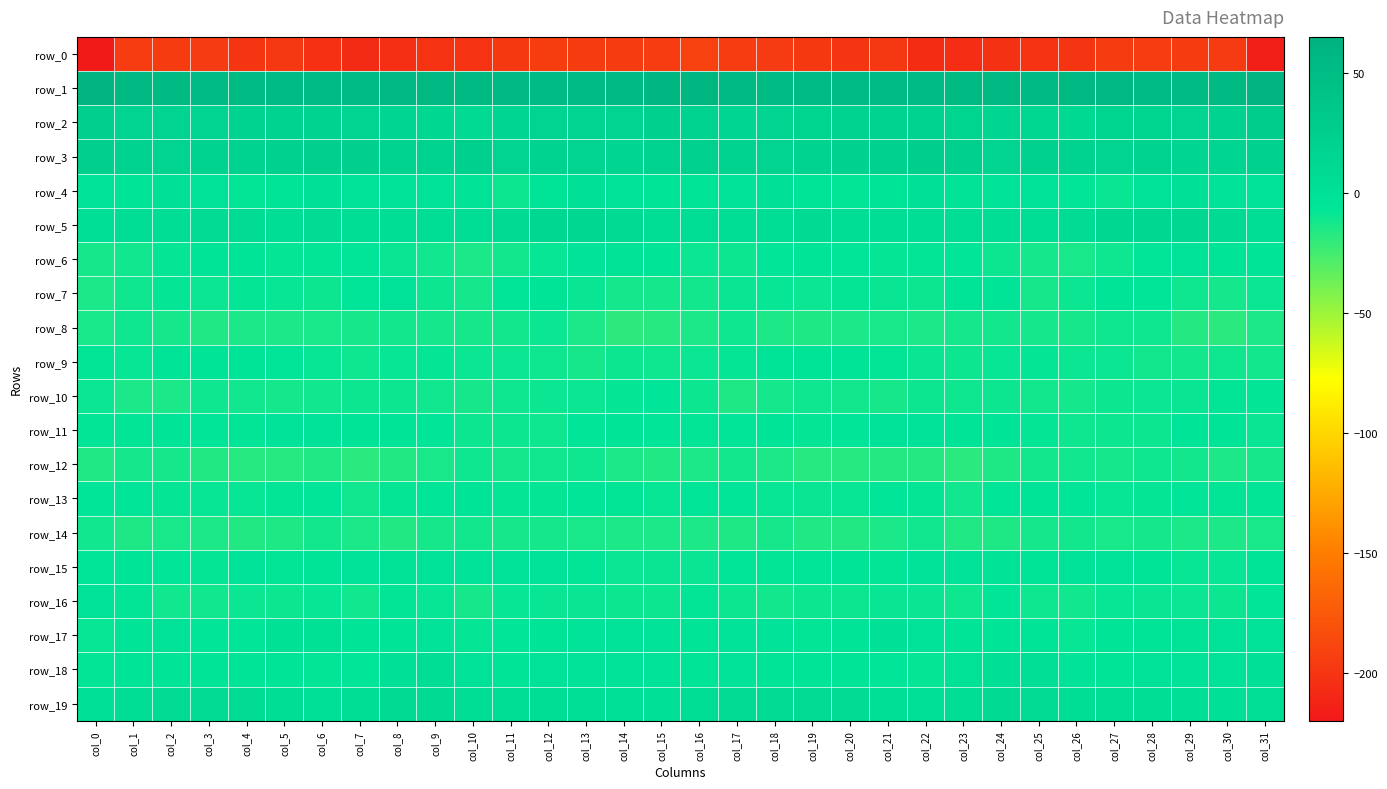

The value of row_15 at col_15 is -4.7. True or false?

False